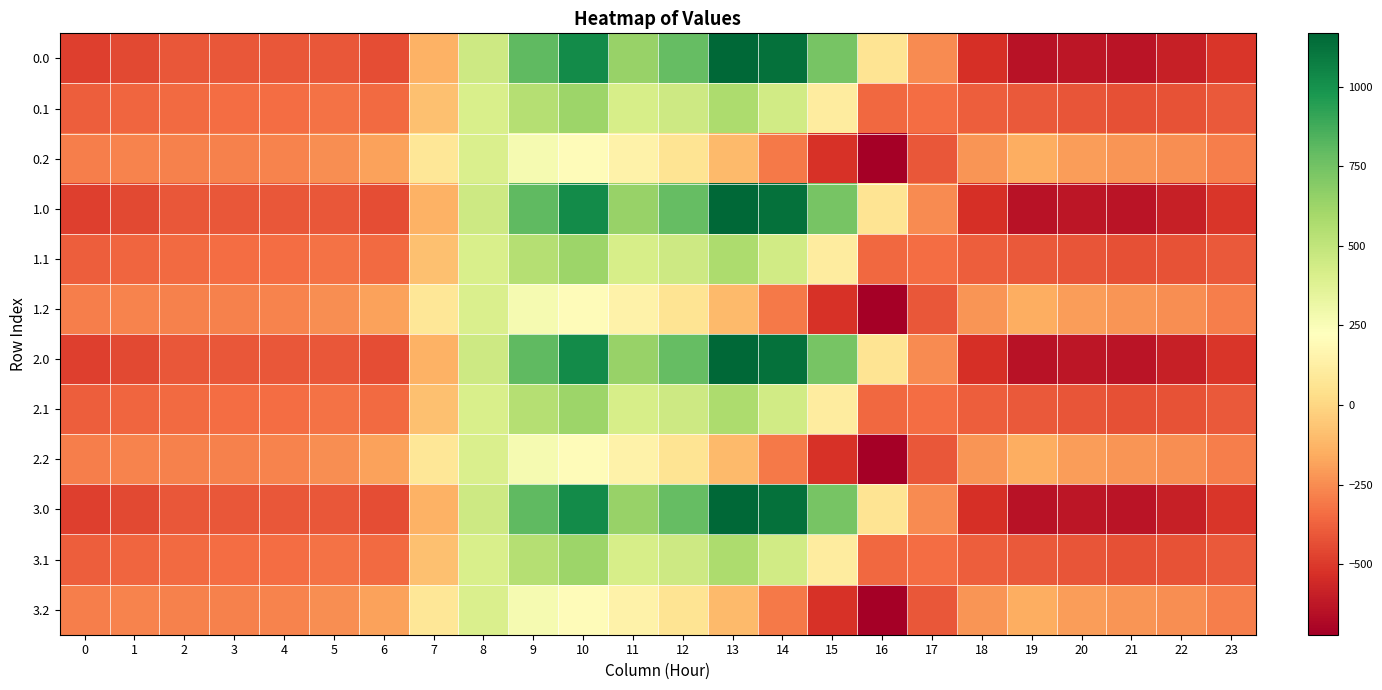

What is the total value across all series at 3?

-4112.1